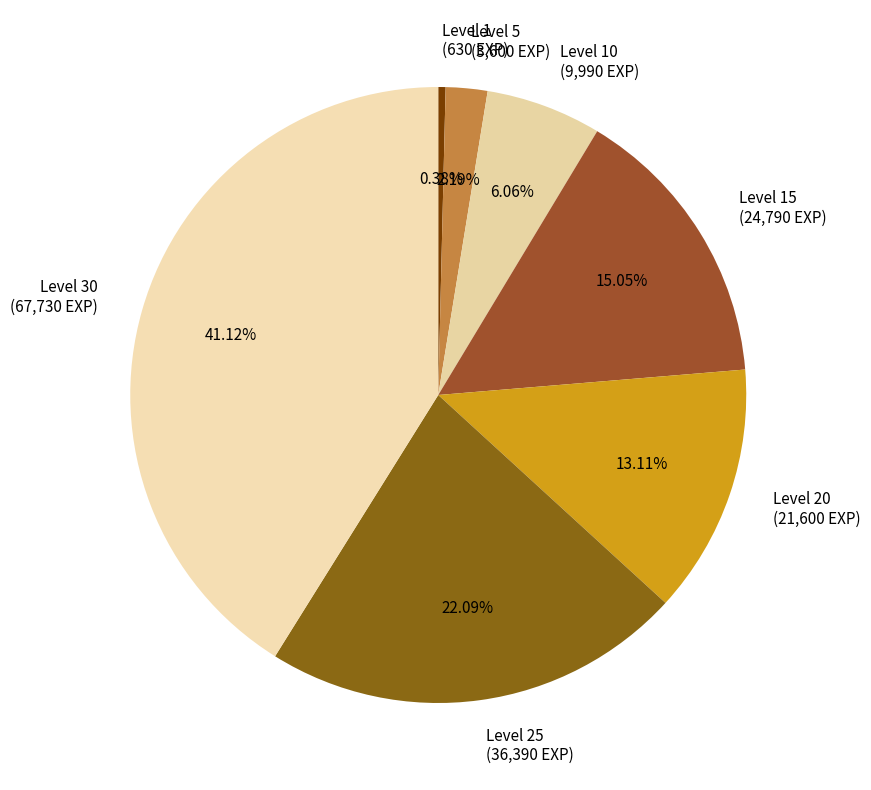

Do Level 20 (21,600 EXP) and Level 15 (24,790 EXP) together represent more than half of the pie?

No